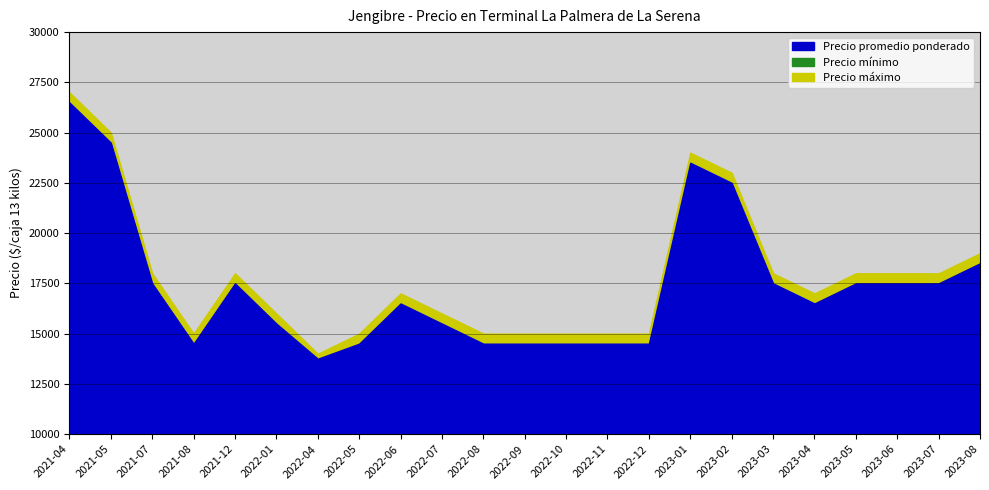

List the labels in order of Precio máximo value, largest first.

2021-04, 2021-05, 2023-01, 2023-02, 2023-08, 2021-07, 2021-12, 2023-03, 2023-05, 2023-06, 2023-07, 2022-06, 2023-04, 2022-01, 2022-07, 2021-08, 2022-05, 2022-08, 2022-09, 2022-10, 2022-11, 2022-12, 2022-04